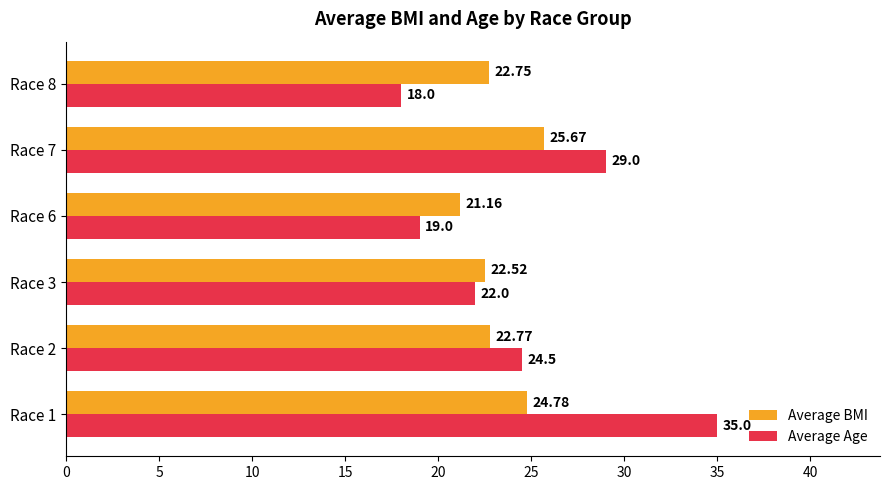

What is the difference between the maximum and second lowest values in the Average Age series?

16.0